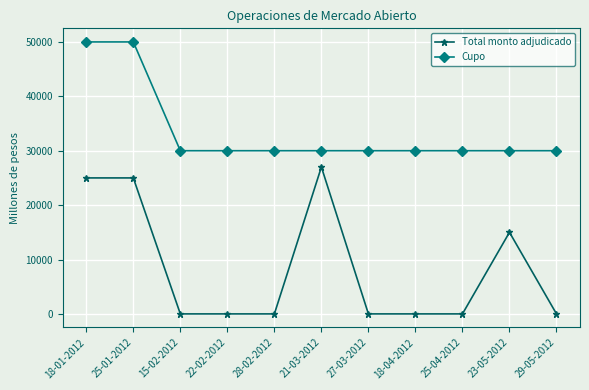

Reading left to right, list all the values displayed in this chart.

Total monto adjudicado: 18-01-2012=25000	25-01-2012=25000	15-02-2012=0	22-02-2012=0	28-02-2012=0	21-03-2012=27000	27-03-2012=0	18-04-2012=0	25-04-2012=0	23-05-2012=15000	29-05-2012=0
Cupo: 18-01-2012=50000	25-01-2012=50000	15-02-2012=30000	22-02-2012=30000	28-02-2012=30000	21-03-2012=30000	27-03-2012=30000	18-04-2012=30000	25-04-2012=30000	23-05-2012=30000	29-05-2012=30000